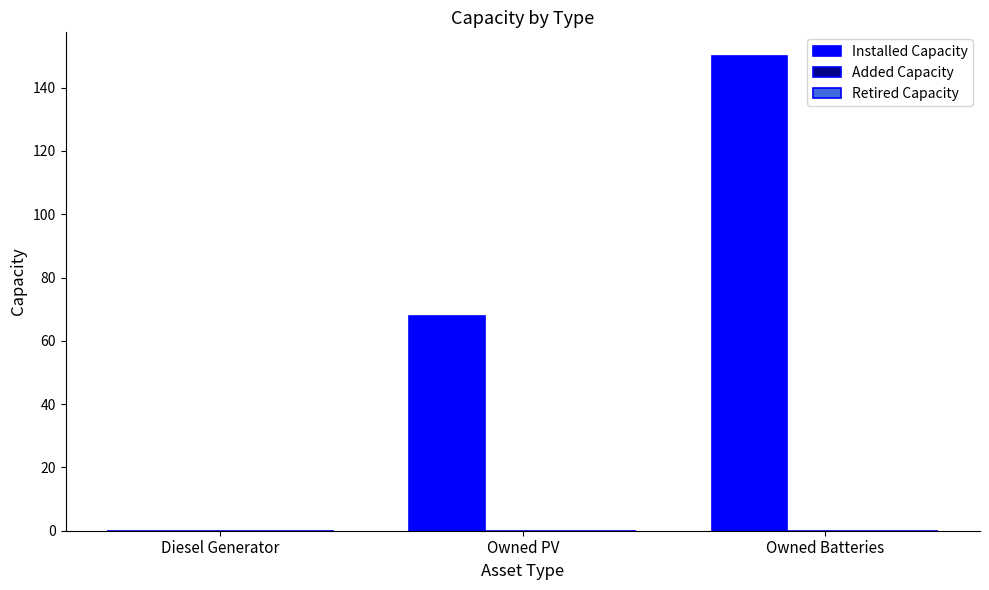

What is the sum of the values at Owned Batteries and Owned PV?

218